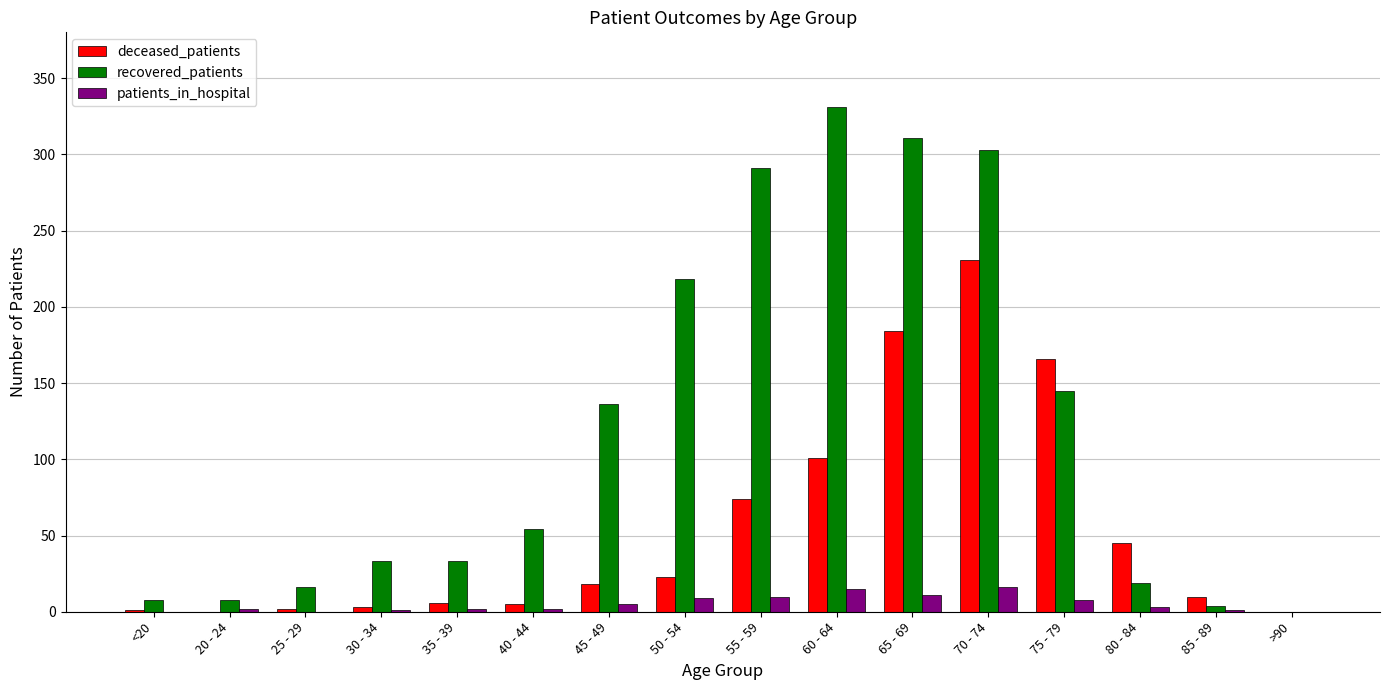

The patients_in_hospital series shows 15 at 60 - 64. True or false?

True